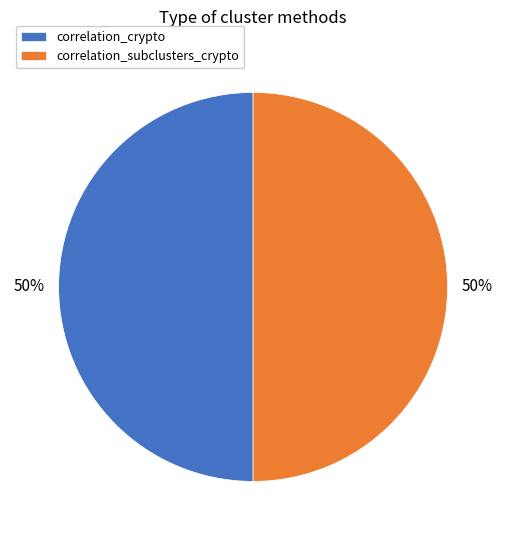

Approximately how many times larger is the value at correlation_crypto compared to correlation_subclusters_crypto?

1.0